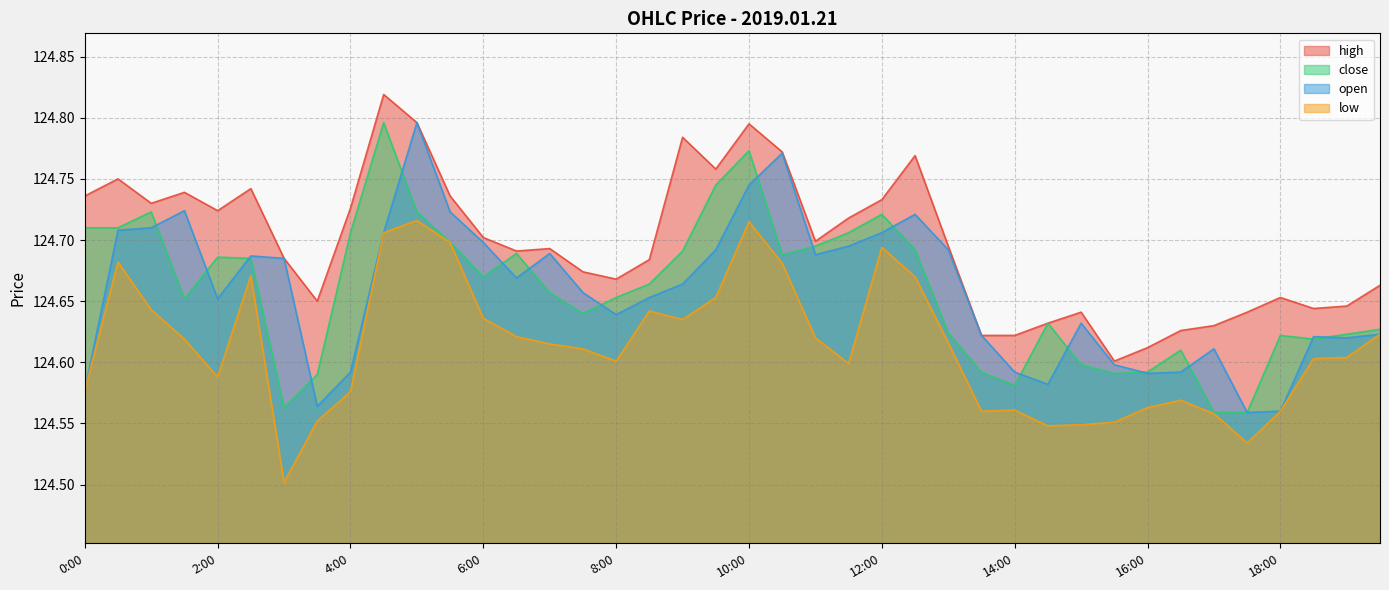

Reading right to left, extract all data points from this chart.

high: 124.7	124.6	124.6	124.7	124.6	124.6	124.6	124.6	124.6	124.6	124.6	124.6	124.6	124.7	124.8	124.7	124.7	124.7	124.8	124.8	124.8	124.8	124.7	124.7	124.7	124.7	124.7	124.7	124.7	124.8	124.8	124.7	124.7	124.7	124.7	124.7	124.7	124.7	124.8	124.7
close: 124.6	124.6	124.6	124.6	124.6	124.6	124.6	124.6	124.6	124.6	124.6	124.6	124.6	124.6	124.7	124.7	124.7	124.7	124.7	124.8	124.7	124.7	124.7	124.7	124.6	124.7	124.7	124.7	124.7	124.7	124.8	124.7	124.6	124.6	124.7	124.7	124.7	124.7	124.7	124.7
open: 124.6	124.6	124.6	124.6	124.6	124.6	124.6	124.6	124.6	124.6	124.6	124.6	124.6	124.7	124.7	124.7	124.7	124.7	124.8	124.7	124.7	124.7	124.7	124.6	124.7	124.7	124.7	124.7	124.7	124.8	124.7	124.6	124.6	124.7	124.7	124.7	124.7	124.7	124.7	124.6
low: 124.6	124.6	124.6	124.6	124.5	124.6	124.6	124.6	124.6	124.5	124.5	124.6	124.6	124.6	124.7	124.7	124.6	124.6	124.7	124.7	124.7	124.6	124.6	124.6	124.6	124.6	124.6	124.6	124.7	124.7	124.7	124.6	124.6	124.5	124.7	124.6	124.6	124.6	124.7	124.6